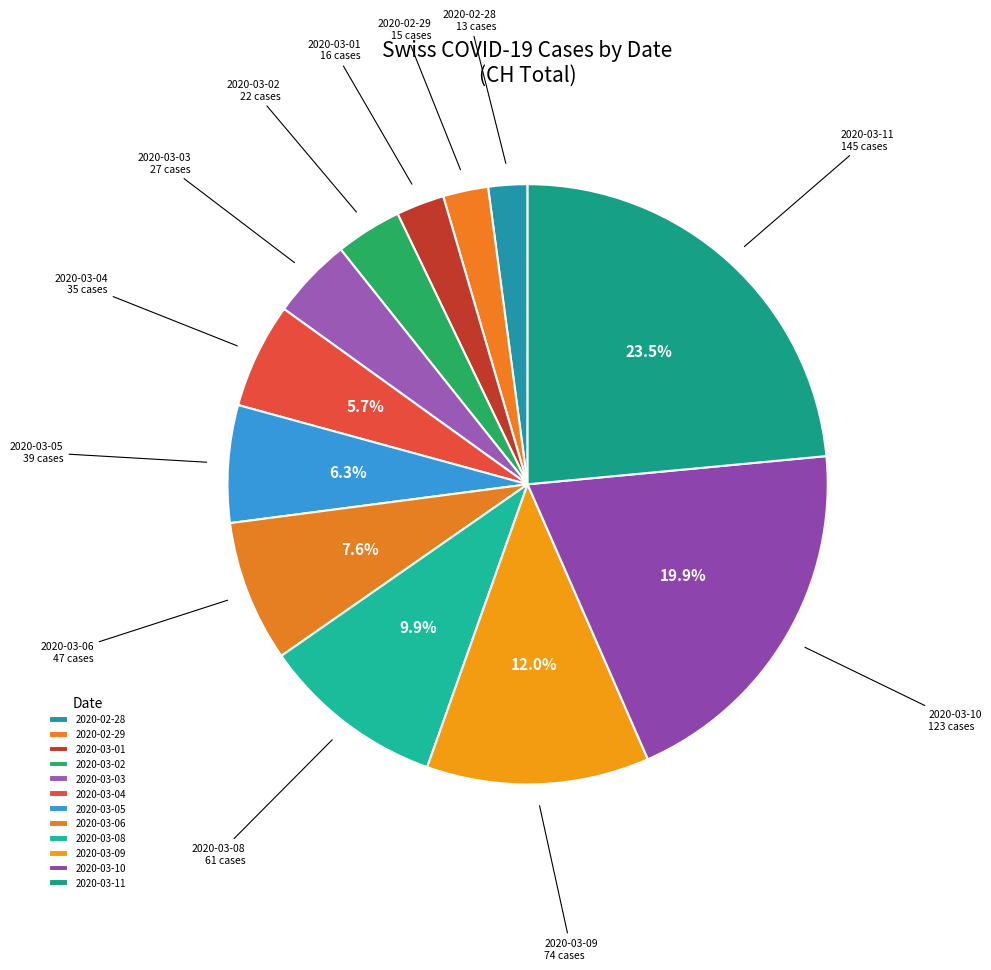

How much of the chart is everything except 2020-03-08?

90.1%